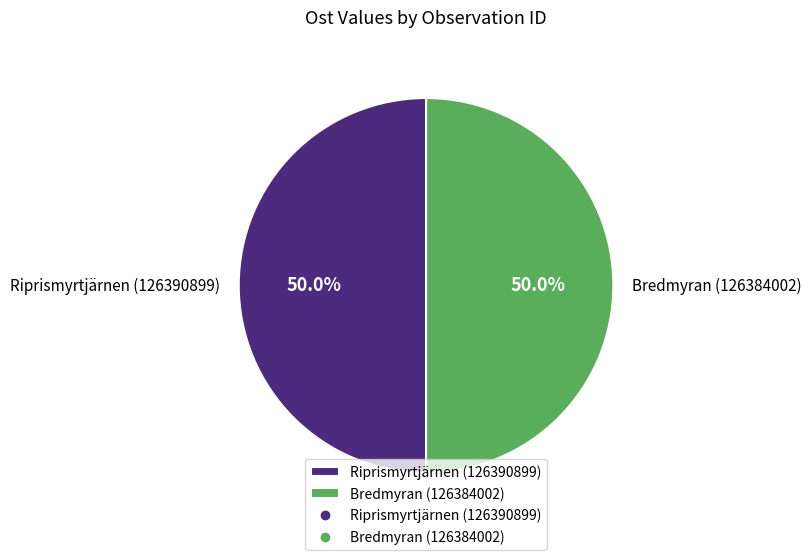

What percentage is the Bredmyran (126384002) slice, to the nearest percent?

50%